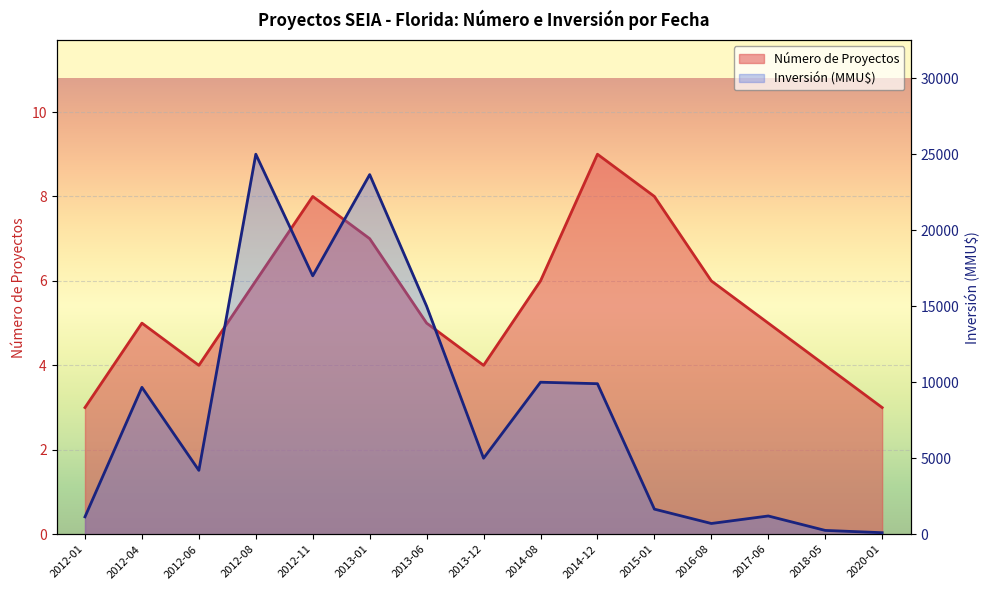

What is the sum of the Inversión (MMU$) values at 2012-08 and 2013-06?

40000